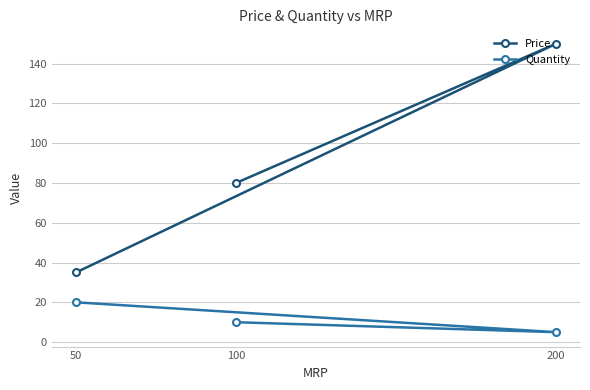

What is the sum of the Quantity values at 200 and 100?

15.0